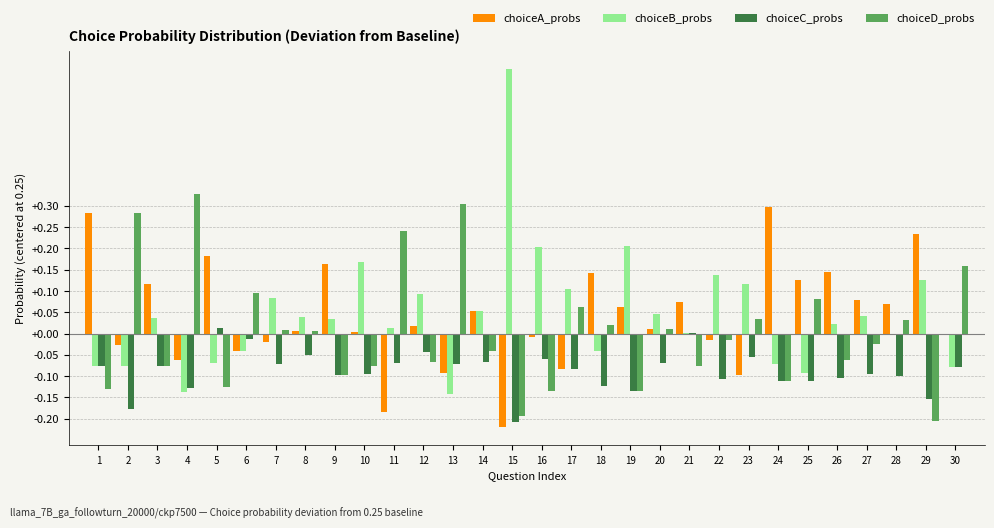

Which category has the highest value in the choiceB_probs series?

15